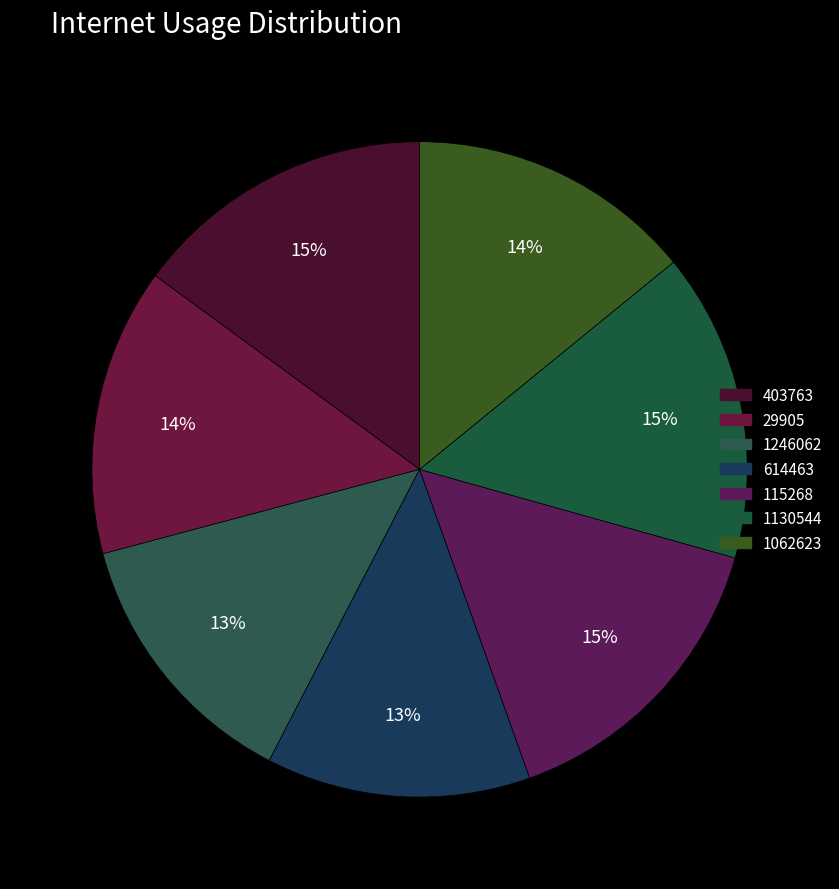

True or false: 403763 accounts for 5% of the total.

False